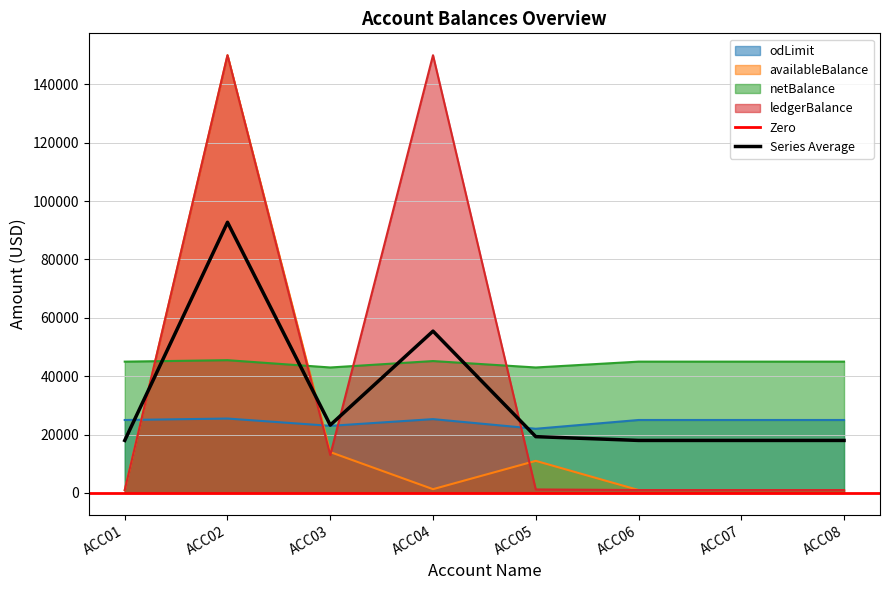

What is the minimum value for ledgerBalance?

1000